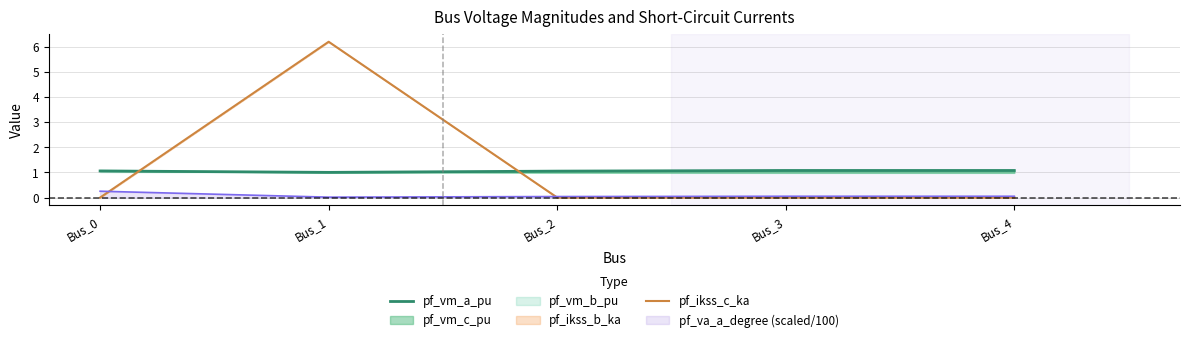

The value of pf_ikss_c_ka at Bus_3 is 0.0. True or false?

True